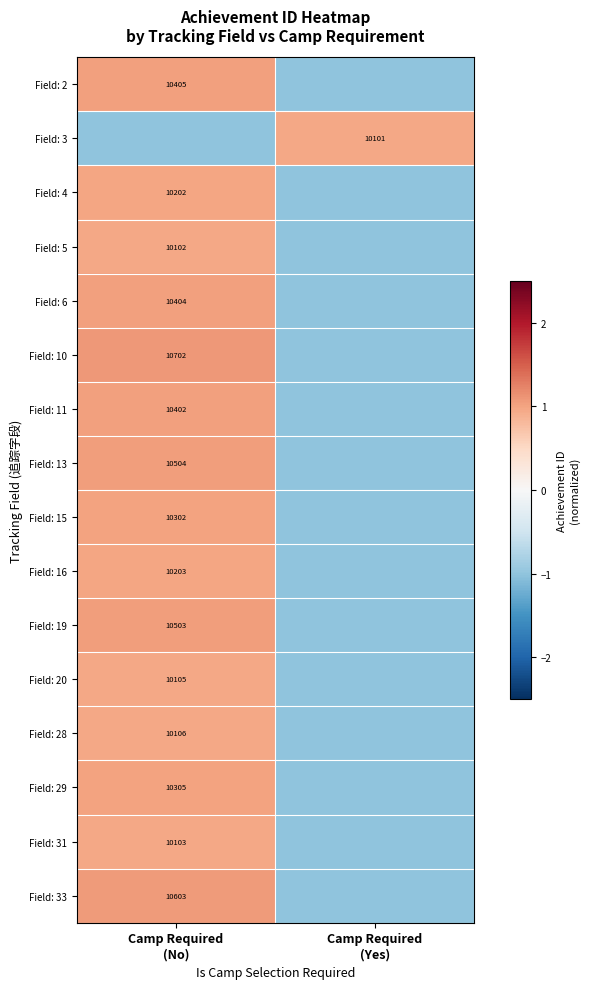

What is the maximum value for Field: 15?

1.0